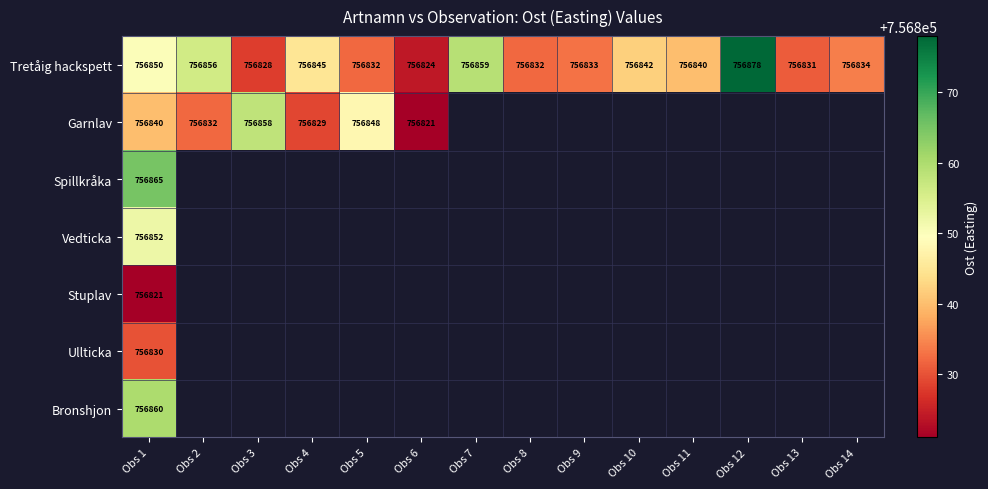

Is it true that Stuplav equals 352049 at Obs 1?

False